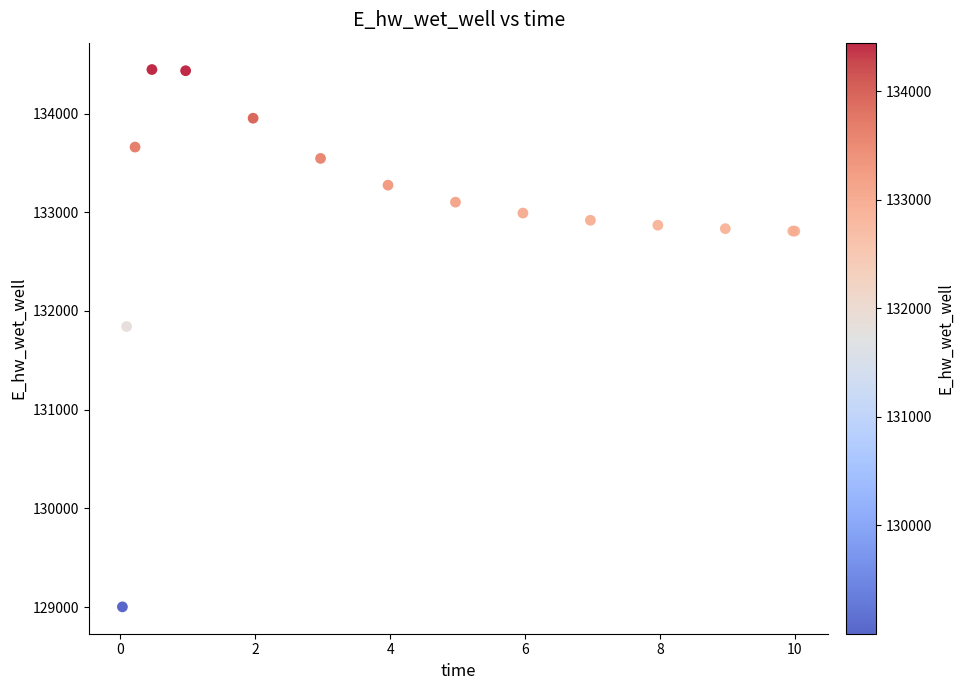

What Y value in the scatter plot is closest to 131723?

131841.9